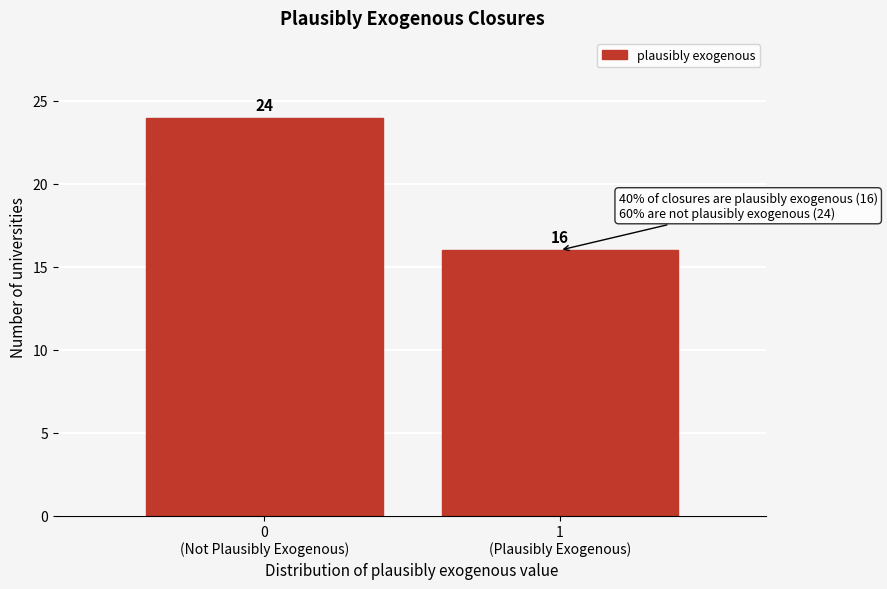

Reading left to right, what are all the values shown in this chart?

24	16